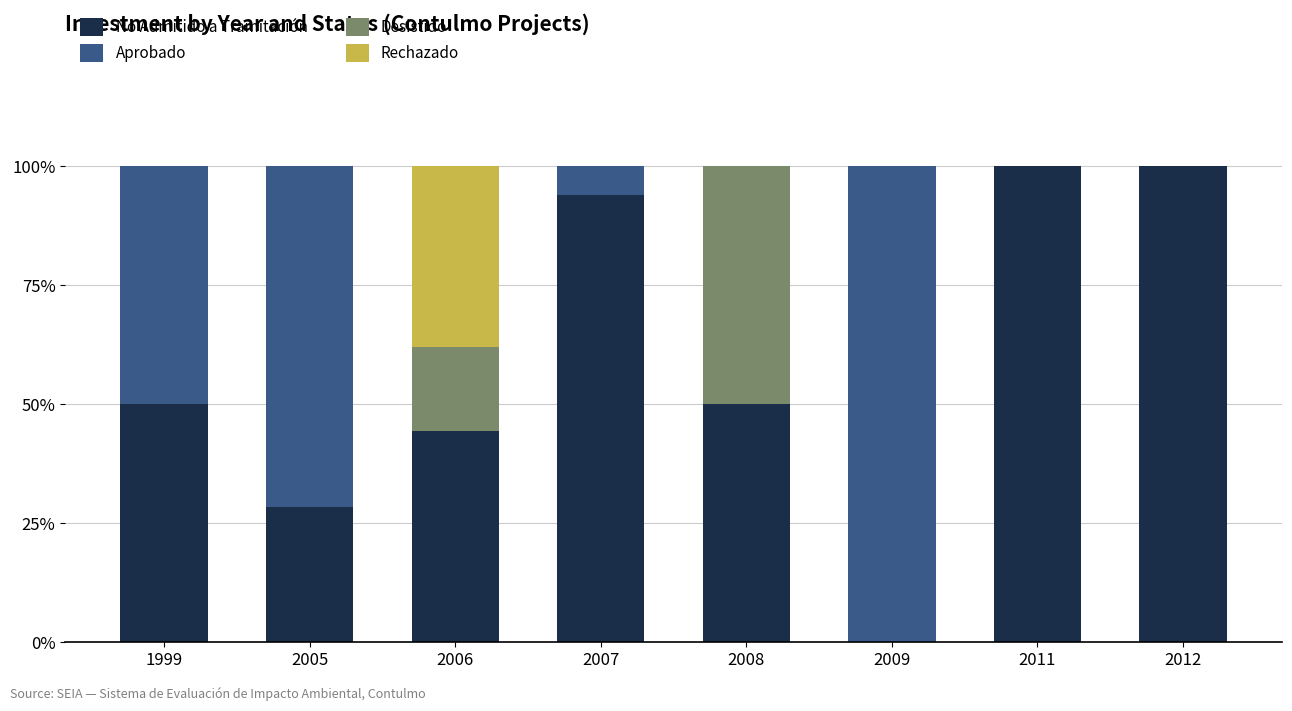

What is the highest value of the No Admitido a Tramitación series?

100.0